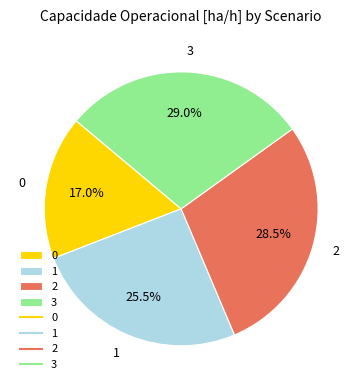

What is the total percentage of 1 and 0?

42.5%